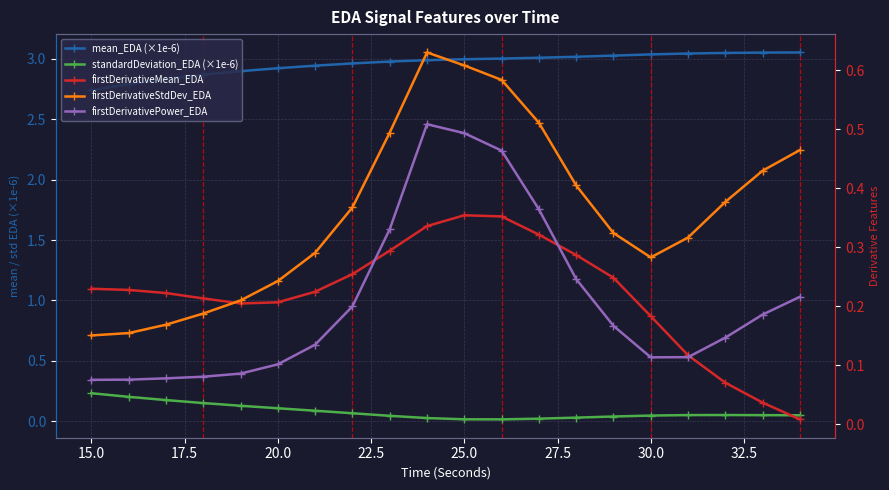

Reading right to left, list all the values displayed in this chart.

mean_EDA (×1e-6): 3.1	3.0	3.0	3.0	3.0	3.0	3.0	3.0	3.0	3.0	3.0	3.0	3.0	2.9	2.9	2.9	2.9	2.8	2.8	2.7
standardDeviation_EDA (×1e-6): 0.1	0.1	0.1	0.1	0.0	0.0	0.0	0.0	0.0	0.0	0.0	0.0	0.1	0.1	0.1	0.1	0.2	0.2	0.2	0.2
firstDerivativeMean_EDA: 0.0	0.0	0.1	0.1	0.2	0.2	0.3	0.3	0.4	0.4	0.3	0.3	0.3	0.2	0.2	0.2	0.2	0.2	0.2	0.2
firstDerivativeStdDev_EDA: 0.5	0.4	0.4	0.3	0.3	0.3	0.4	0.5	0.6	0.6	0.6	0.5	0.4	0.3	0.2	0.2	0.2	0.2	0.2	0.2
firstDerivativePower_EDA: 0.2	0.2	0.1	0.1	0.1	0.2	0.2	0.4	0.5	0.5	0.5	0.3	0.2	0.1	0.1	0.1	0.1	0.1	0.1	0.1